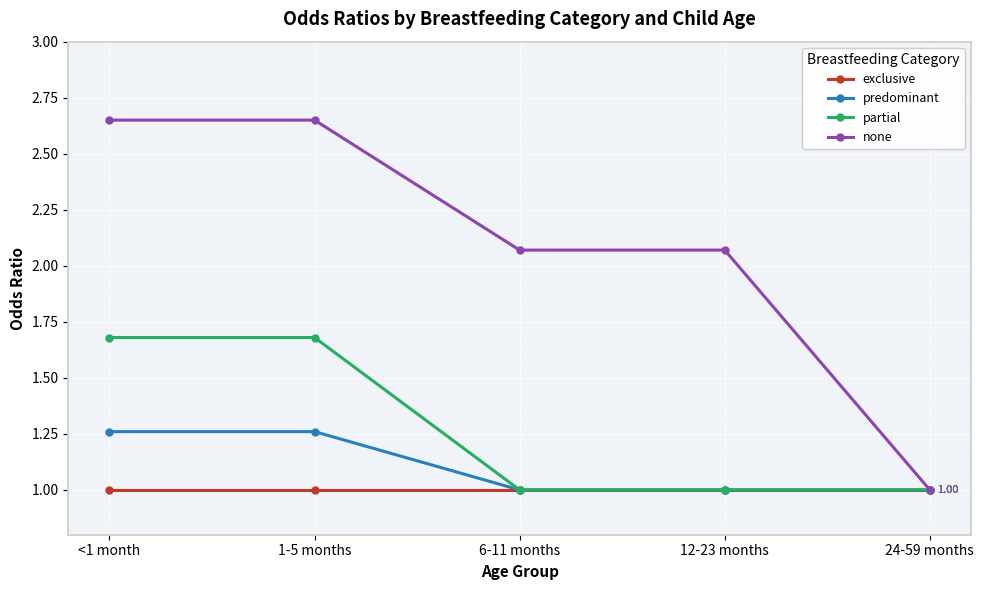

Which series has the largest total across all categories?

none